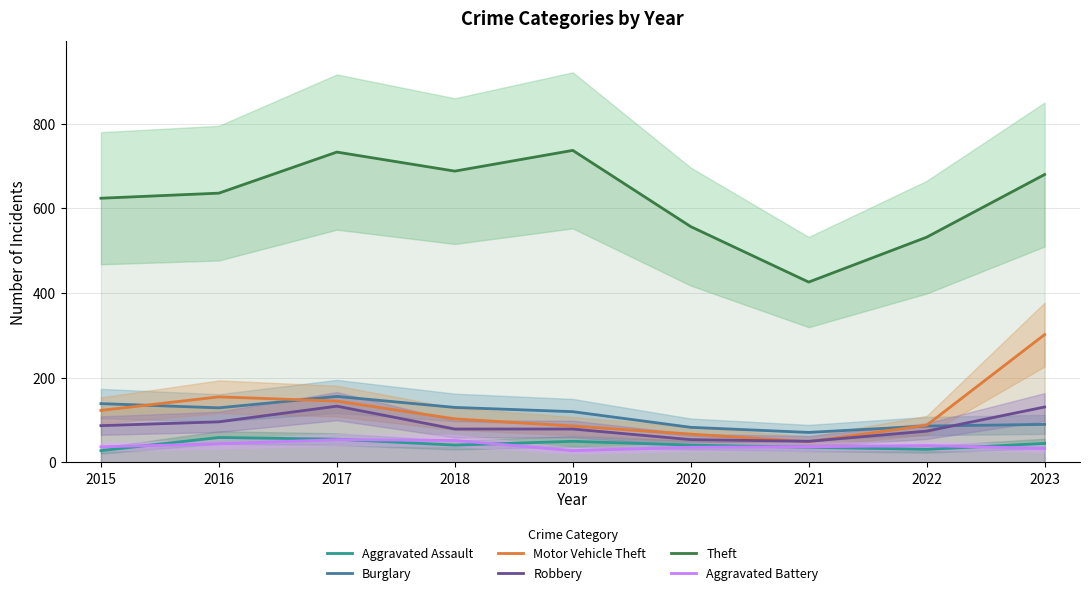

What is the value of the Aggravated Battery point at the 8th from the left?

40